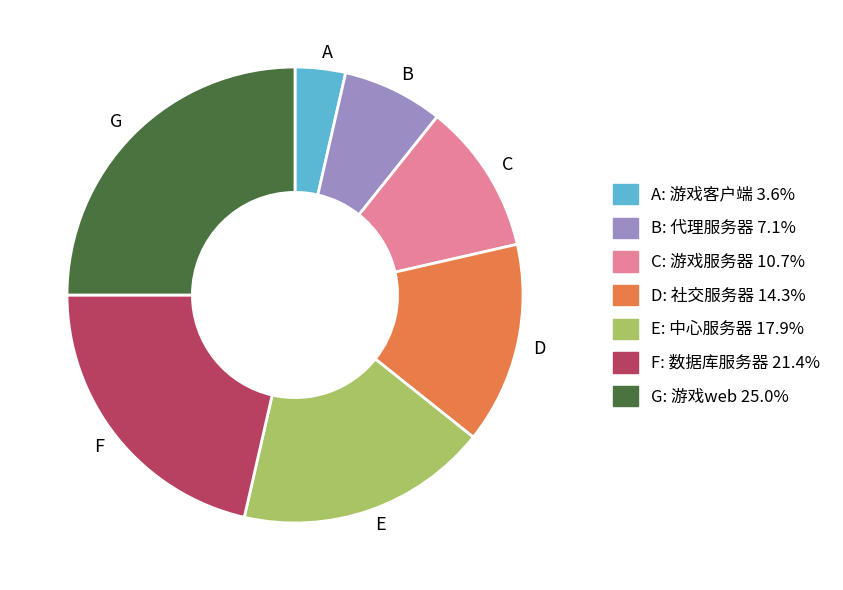

Is there a majority slice in this chart?

No